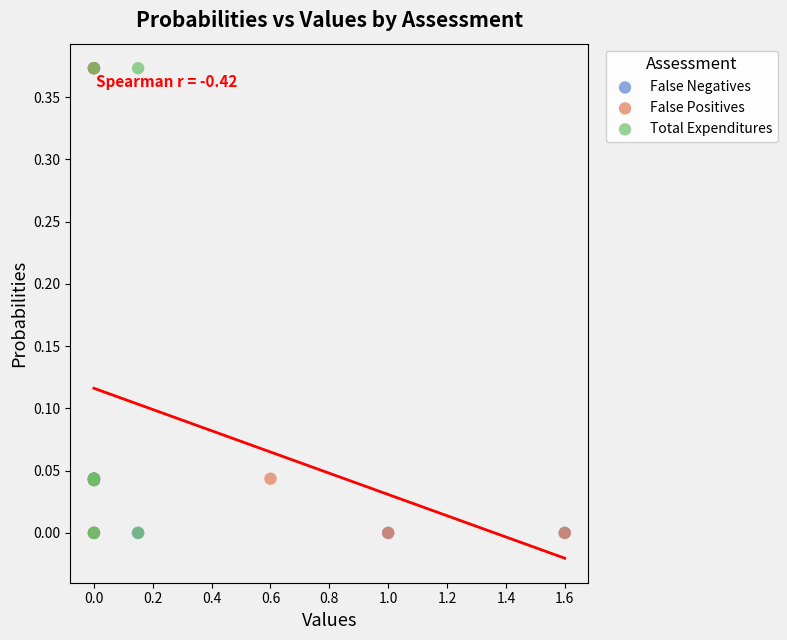

What are all the series names shown in the legend?

False Negatives, False Positives, Total Expenditures